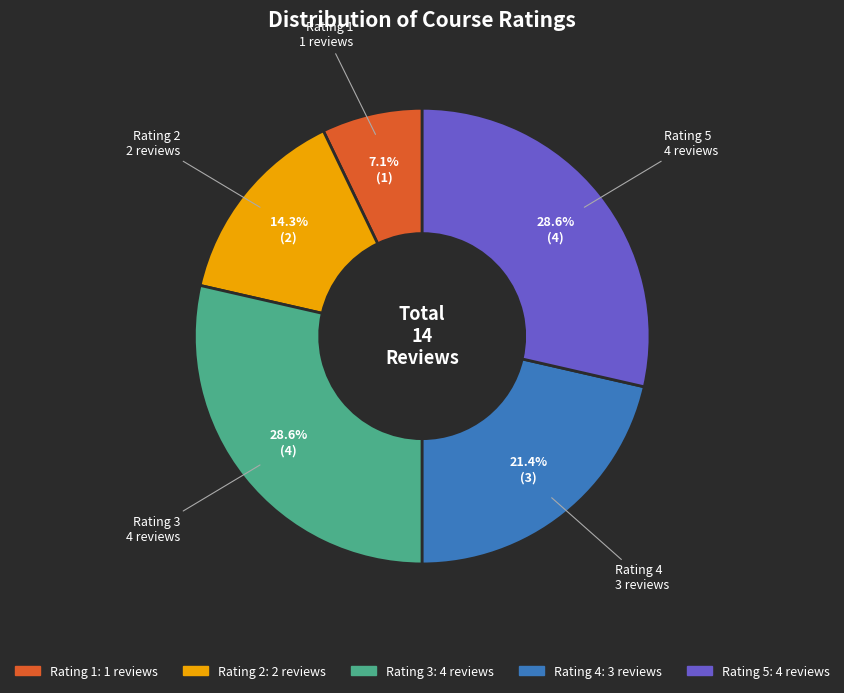

Does any single category account for the majority?

No